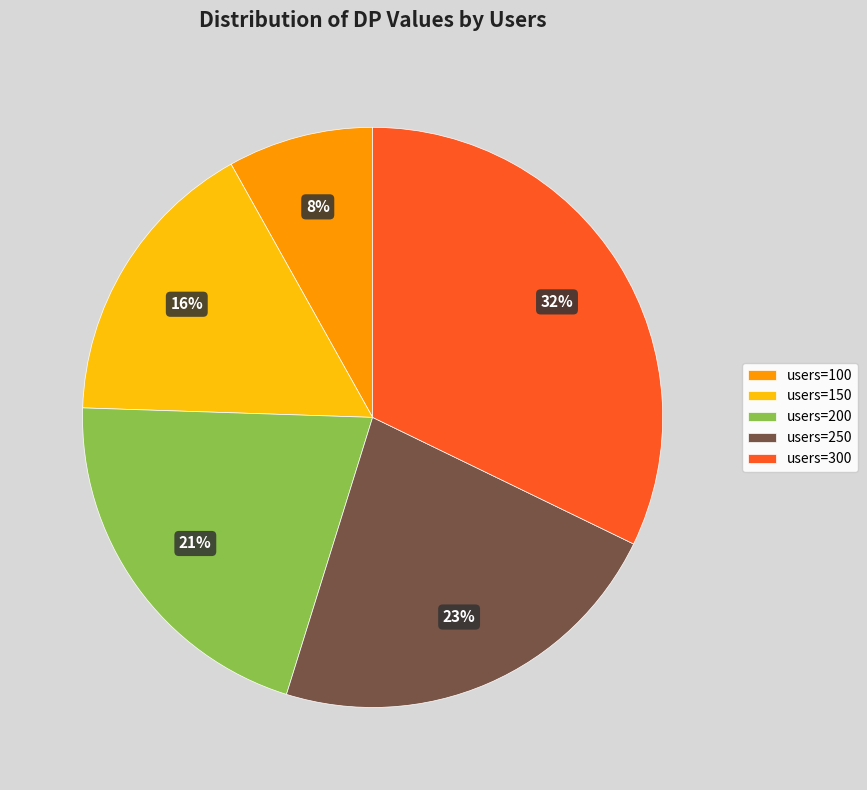

What is the largest slice in the pie chart?

users=300